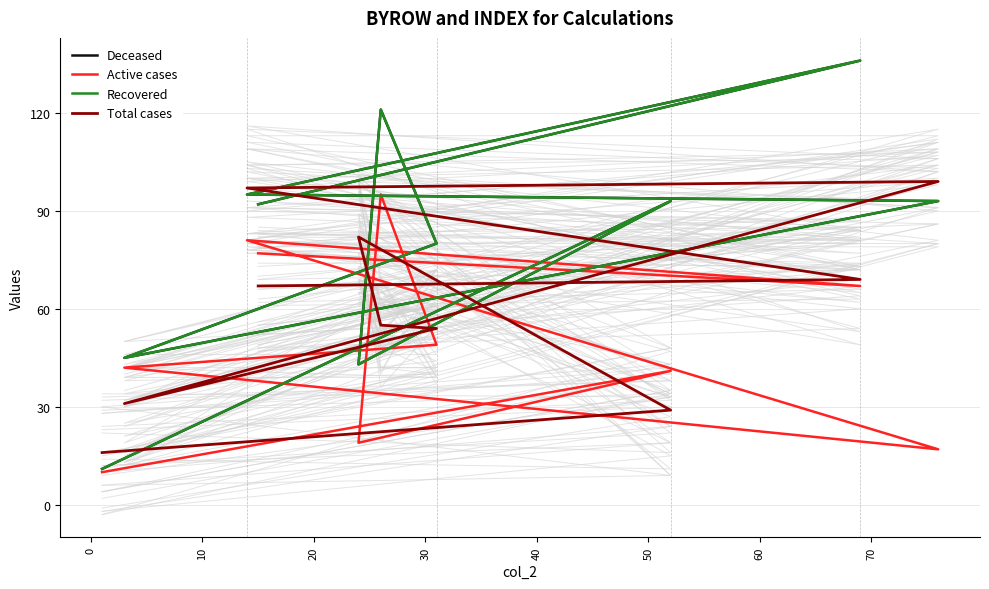

What is the average value of the Recovered series?

81